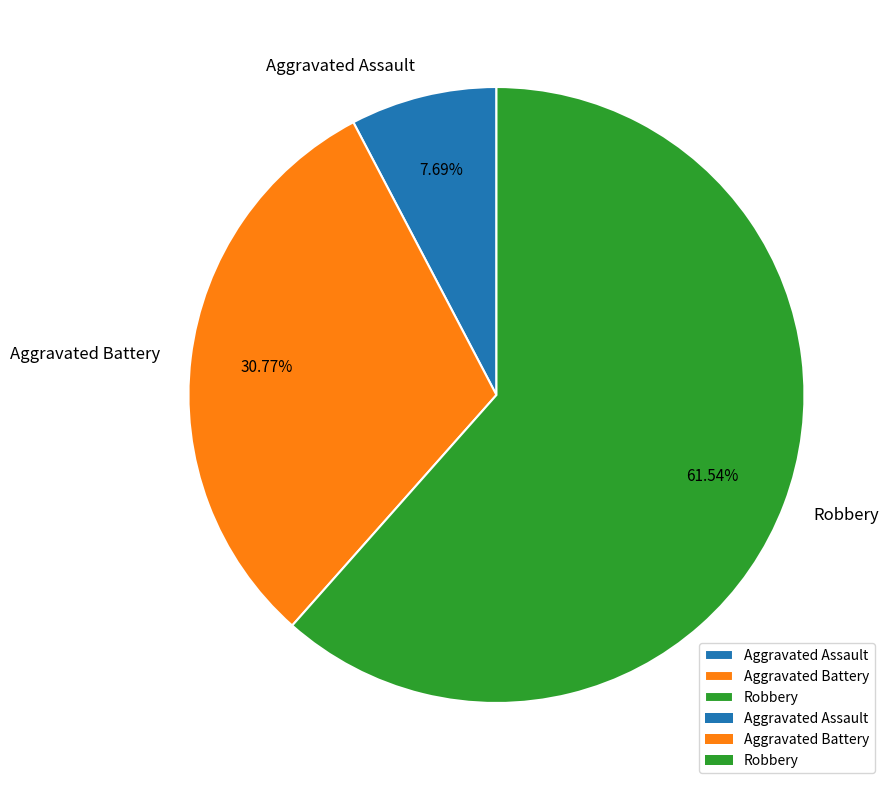

Count the number of slices in the pie.

3